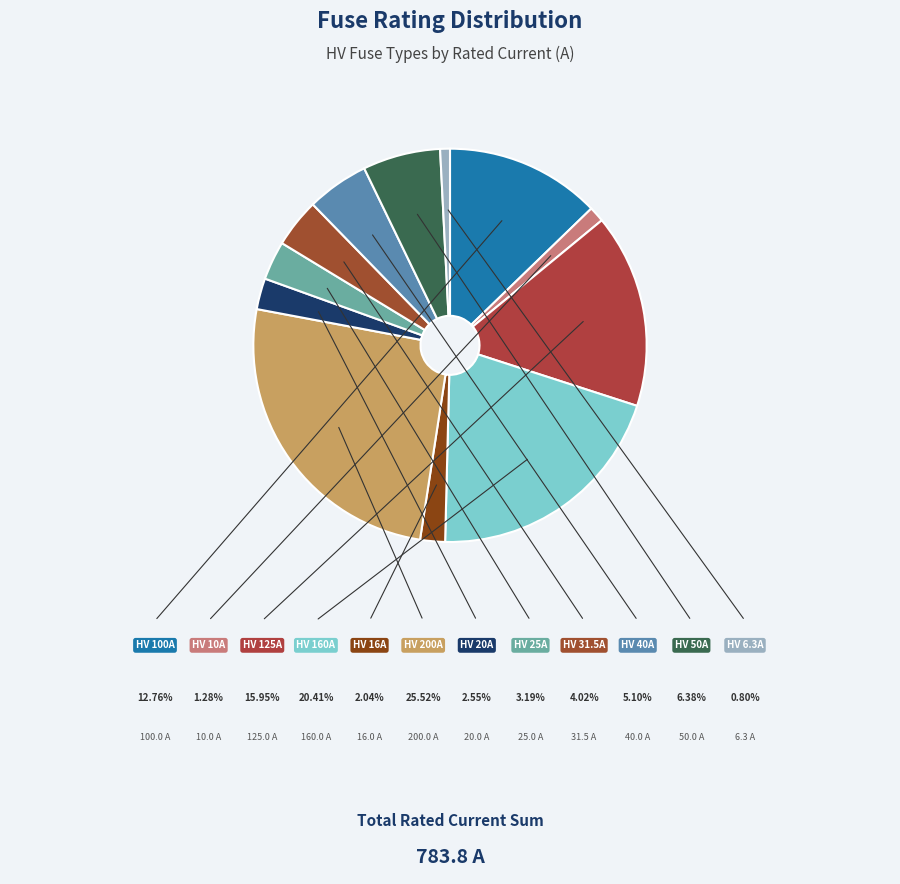

Combined, what portion of the pie is HV 125A and HV 50A?

22.3%